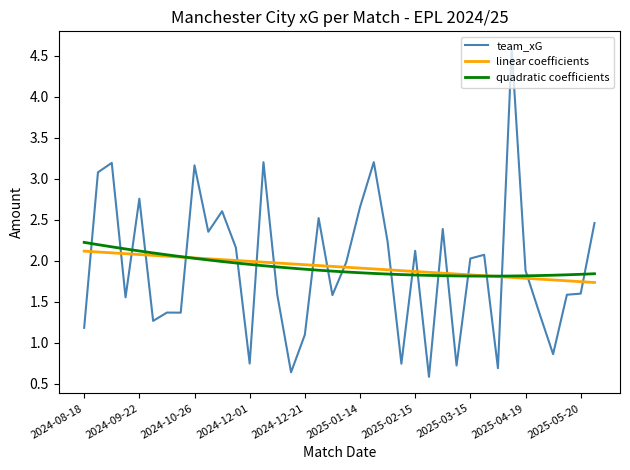

After their last crossing, which series has the higher values: linear coefficients or team_xG?

team_xG